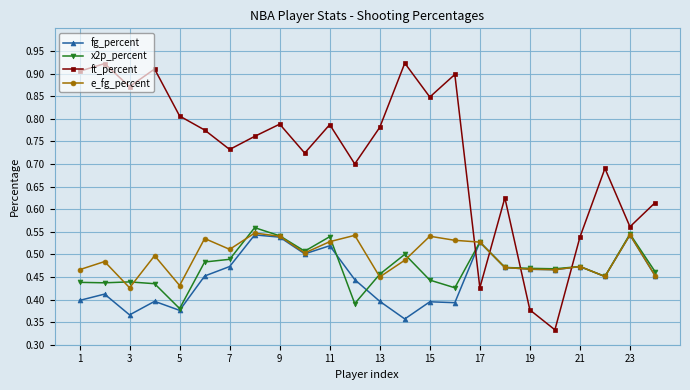

At how many categories does at least one series exceed 0?

24